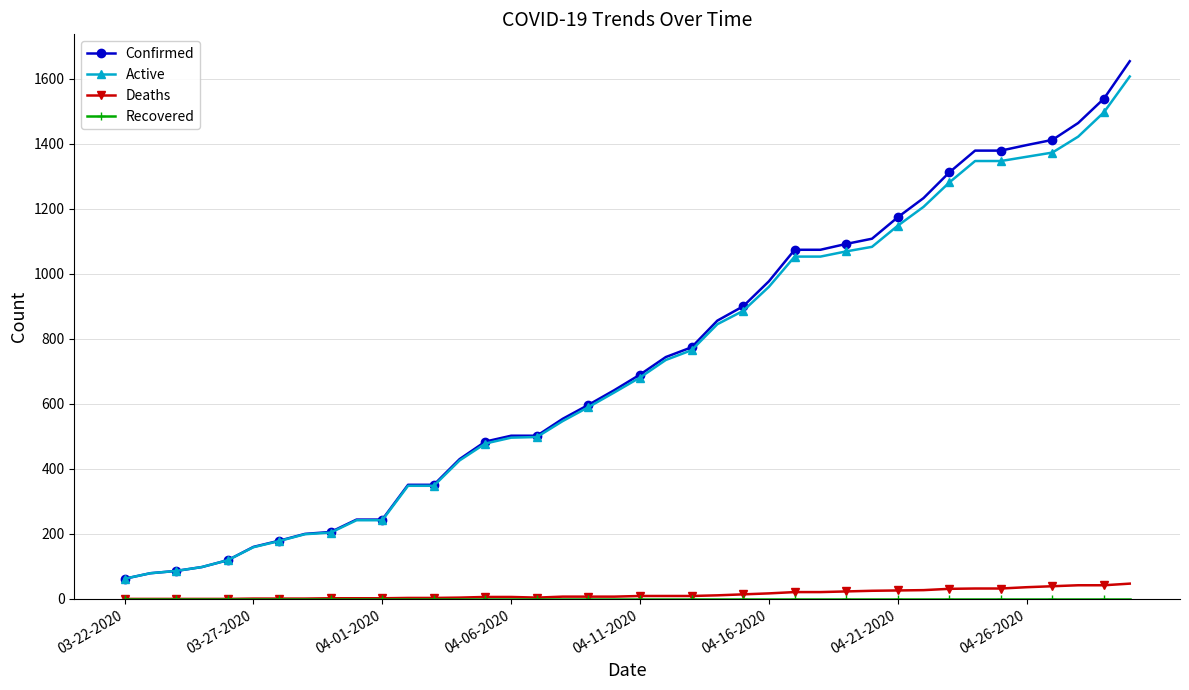

What is the greatest value displayed?

1654